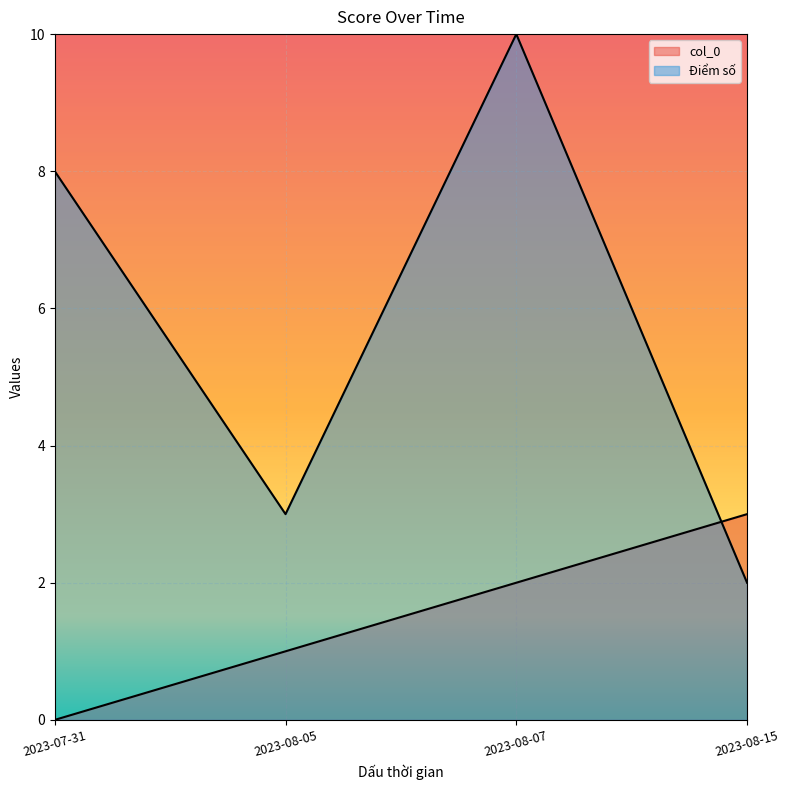

Where do col_0 and Điểm số first cross each other?

2023-08-07 and 2023-08-15